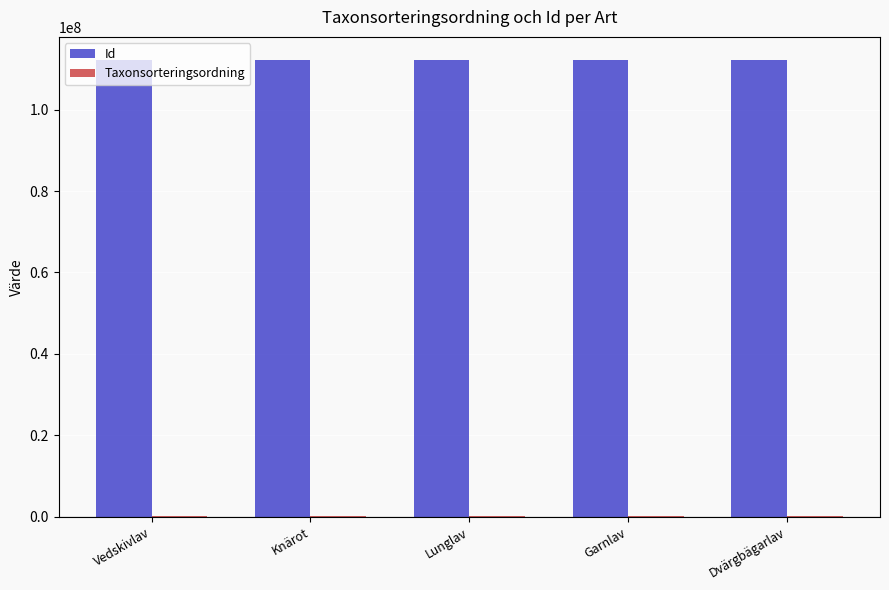

The Id series shows 35749427 at Vedskivlav. True or false?

False